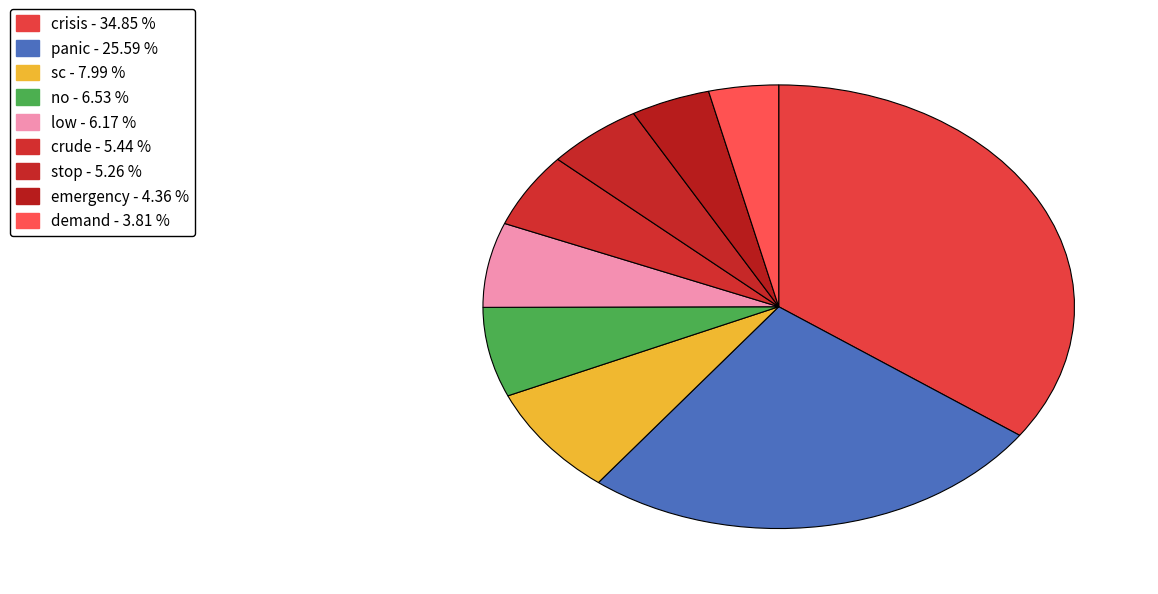

Rank the categories by value from lowest to highest.

demand, emergency, stop, crude, low, no, sc, panic, crisis